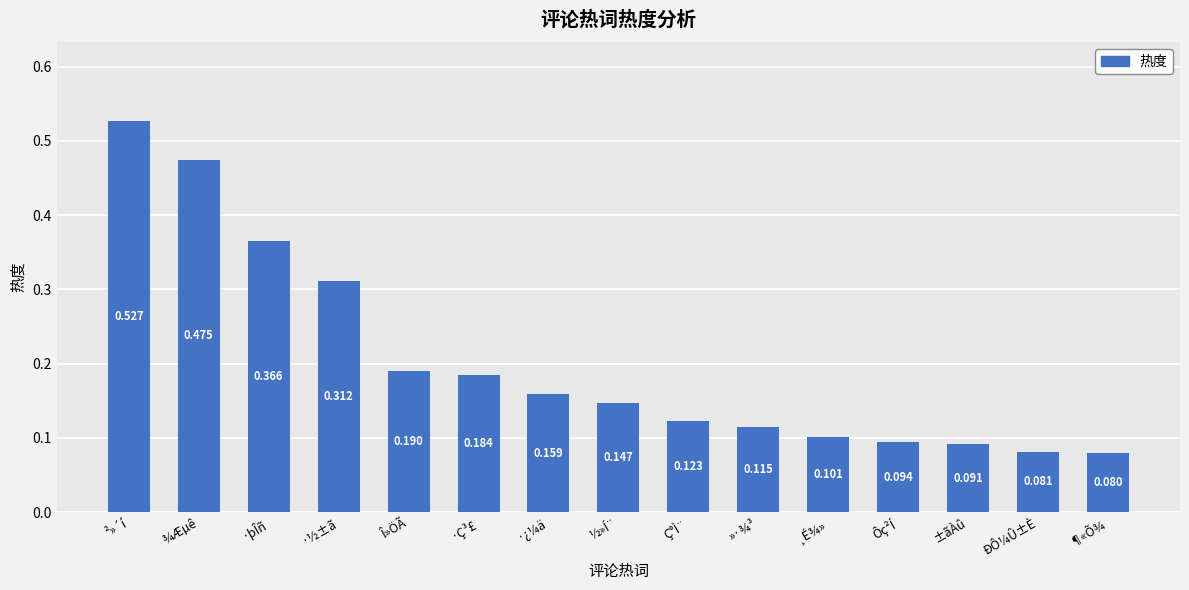

Rank the categories by value from highest to lowest.

²»´í, ¾Æµê, ·þÎñ, ·½±ã, Î»ÖÃ, ·Ç³£, ·¿¼ä, ½»Í¨, Ç°Ì¨, »·¾³, ¸É¾», Ôç²Í, ±ãÀû, ÐÔ¼Û±È, ¶«Õ¾